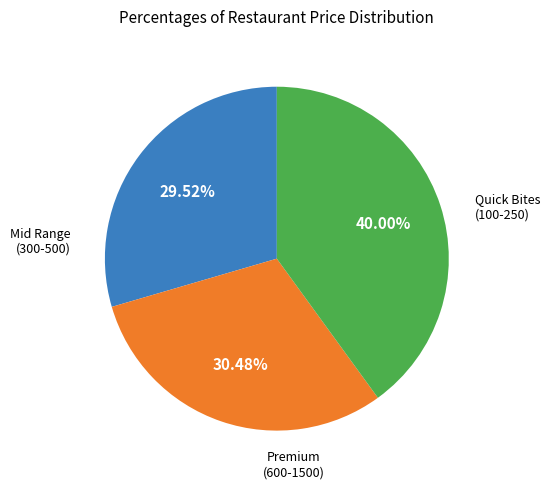

Does any single category account for the majority?

No